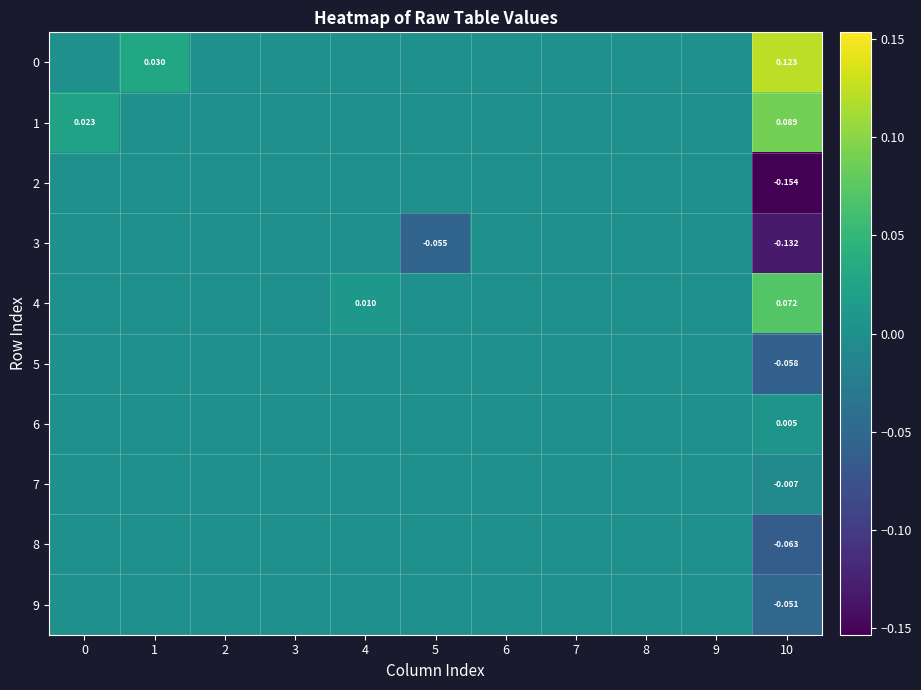

What is the smallest value displayed?

-0.2